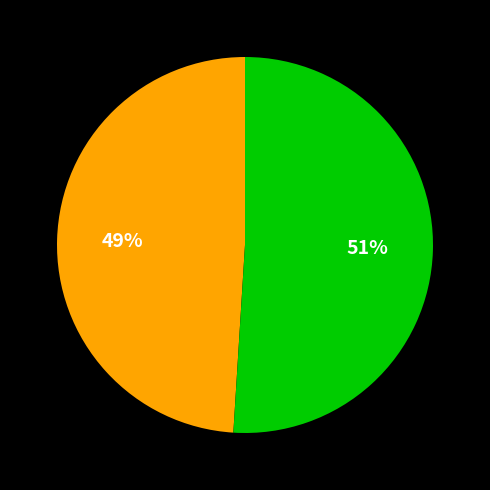

To the nearest percent, what is the average slice percentage?

50%